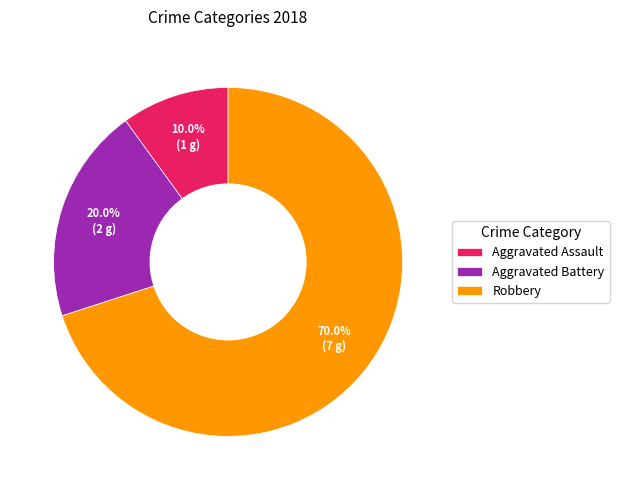

How many slices are in this pie chart?

3